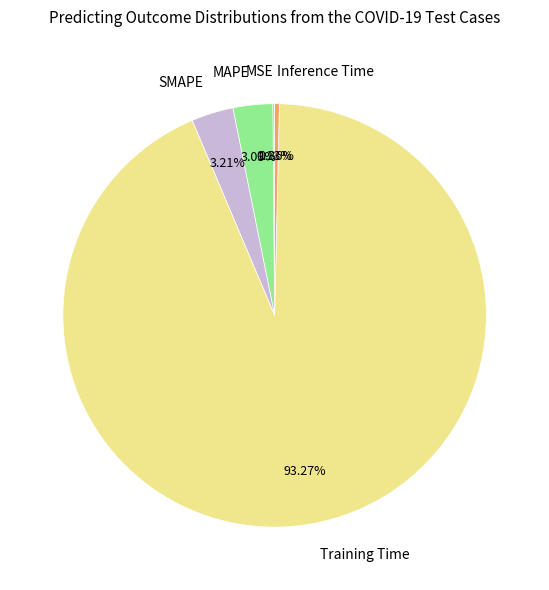

What portion of the pie excludes Inference Time?

99.6%